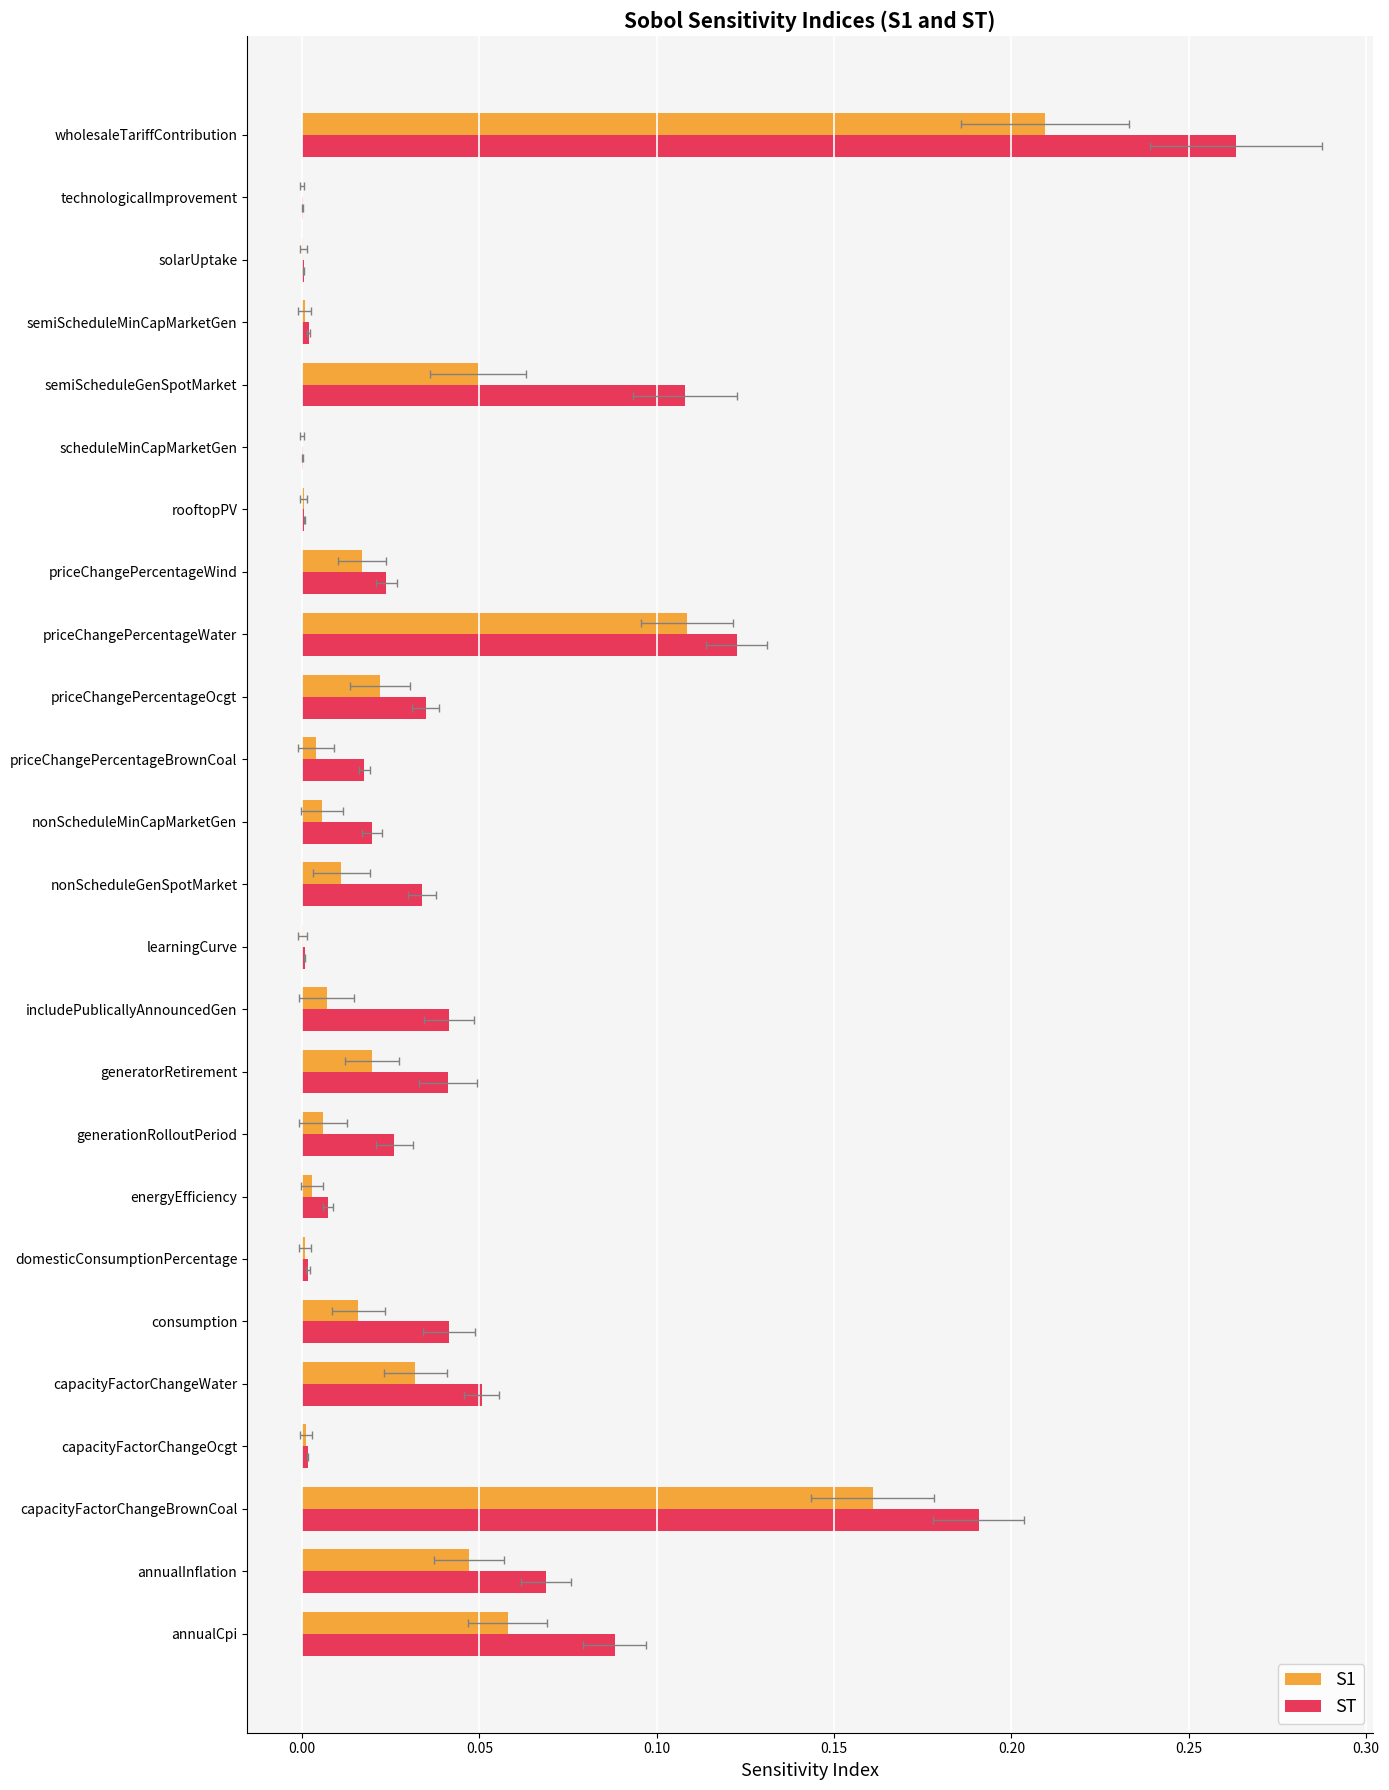

What position from the right is generatorRetirement?

16